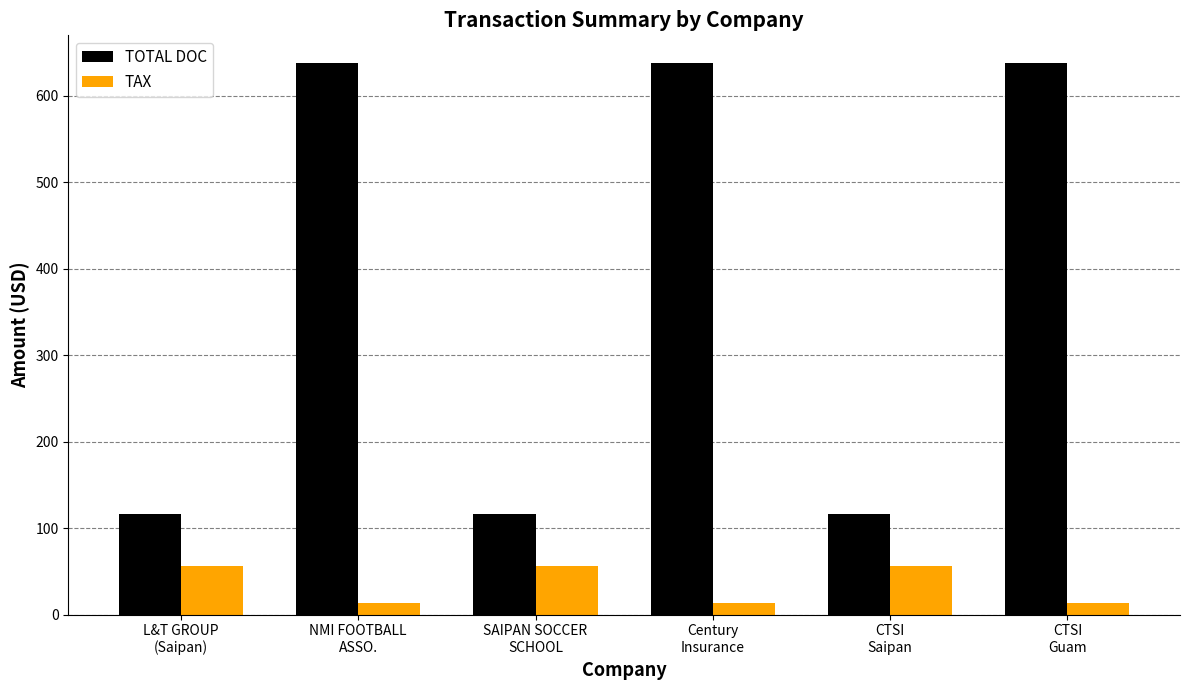

The value of TAX at L&T GROUP
(Saipan) is 56.3. True or false?

True